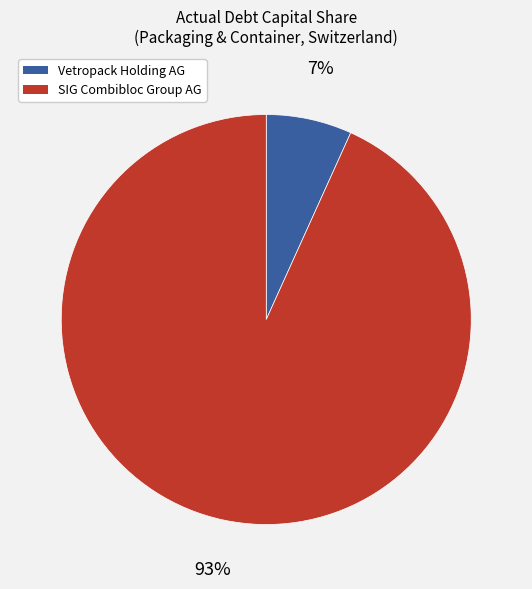

Is there any slice that represents more than half of the pie?

Yes